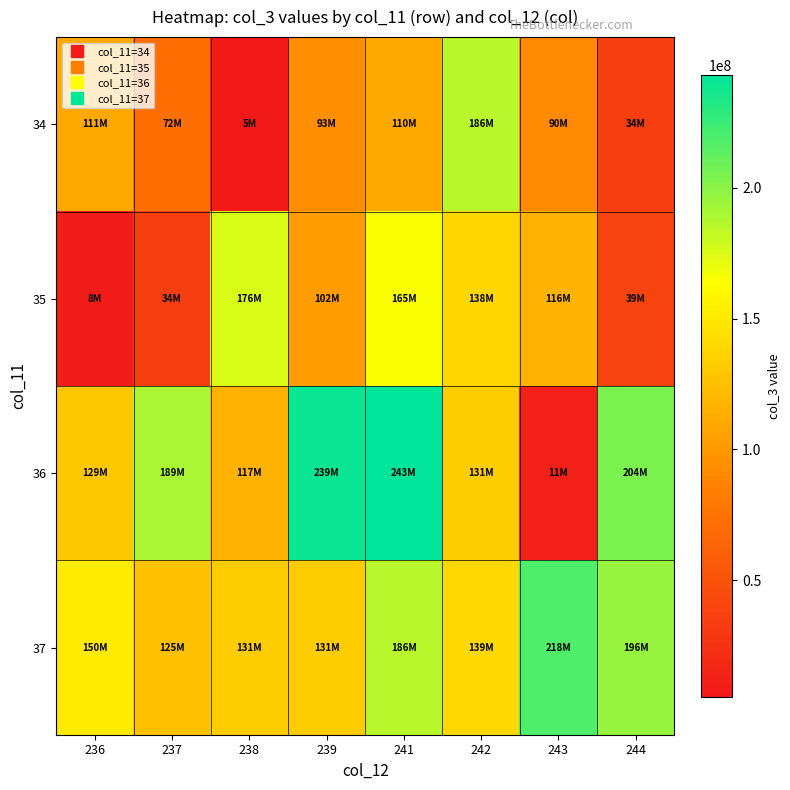

Reading left to right, what are all the values shown in this chart?

34: 236=111186256	237=72585024	238=5338832	239=93989360	241=110058464	242=186050176	243=90896800	244=34303144
35: 236=8327512	237=34276776	238=176233536	239=102721600	241=165322080	242=138361192	243=116209760	244=39564112
36: 236=129327136	237=189861464	238=117574344	239=239660912	241=243168672	242=131693672	243=11124968	244=204327744
37: 236=150984976	237=125975600	238=131693672	239=131693672	241=186050176	242=139250328	243=218751888	244=196304176